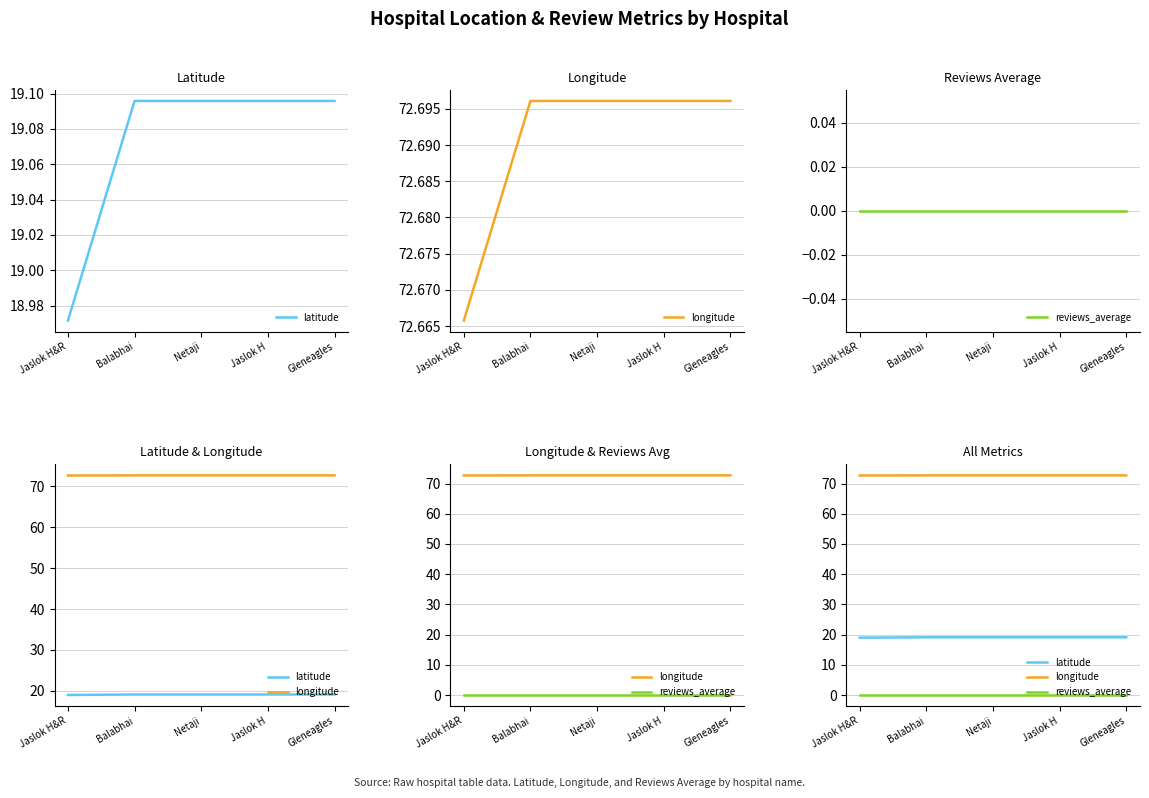

What position from the right is Balabhai?

4